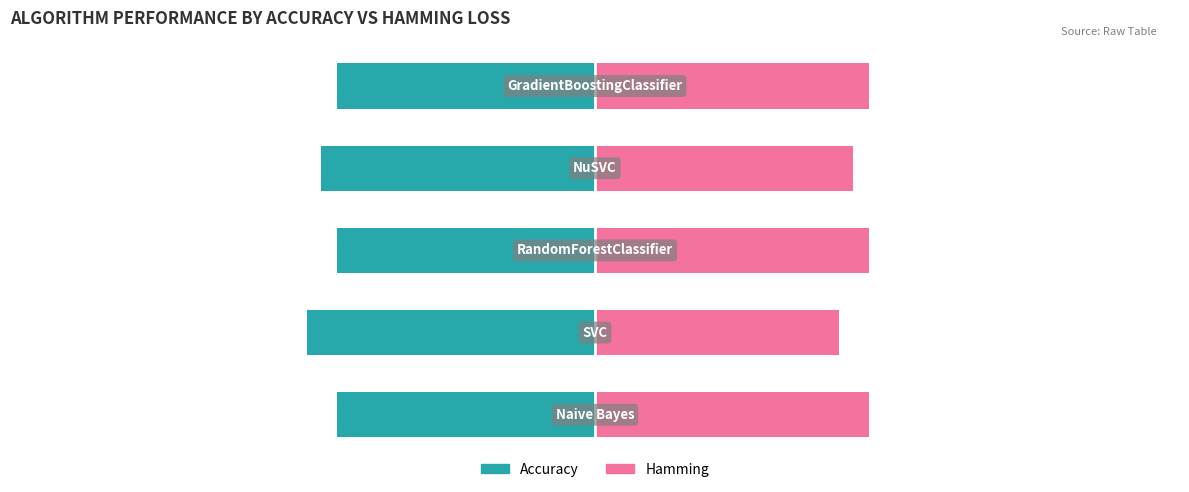

What is the value of the Accuracy (Owner-occupied) bar at the 4th from the left?

-0.5